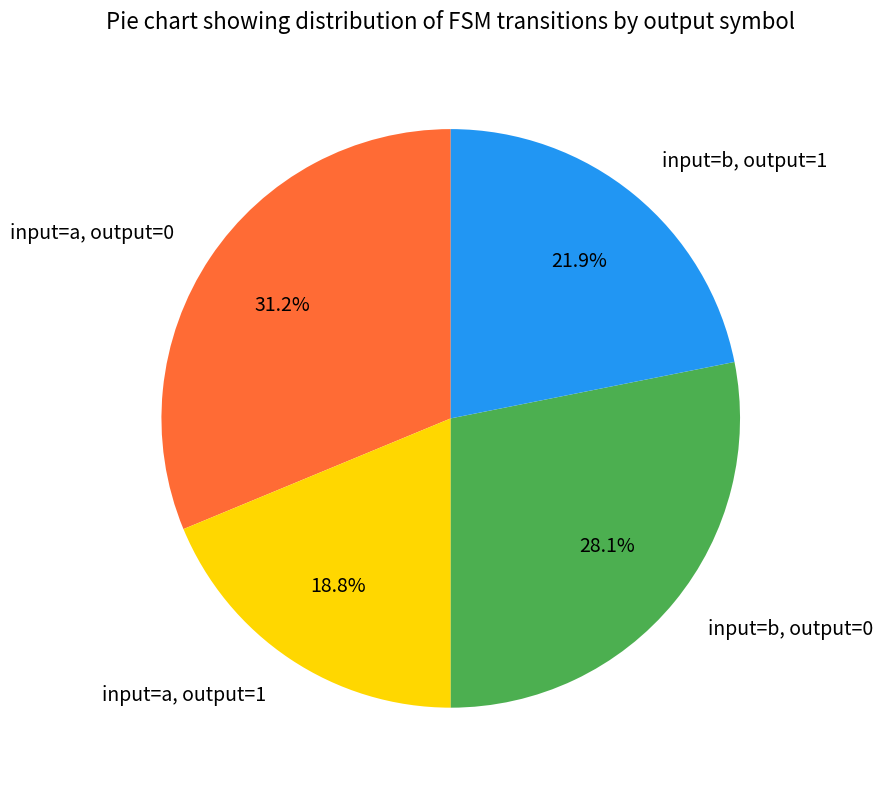

What is the largest slice in the pie chart?

input=a, output=0